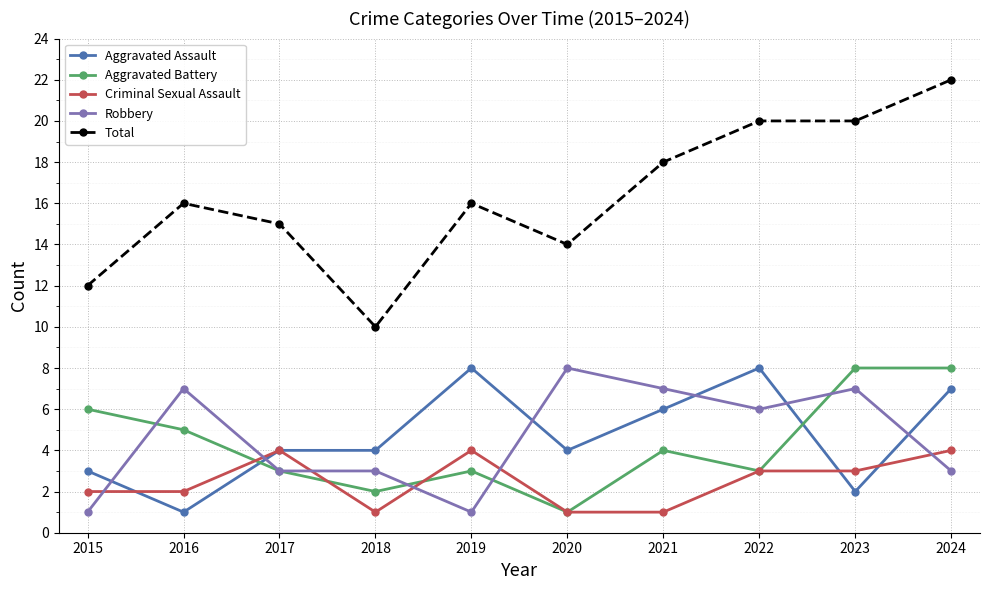

Between 2016 and 2022, which series saw the biggest shift?

Aggravated Assault